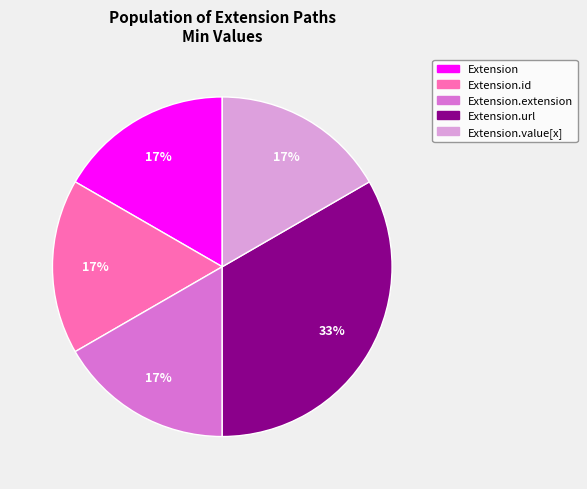

To the nearest percent, what is the combined percentage of Extension.id and Extension.url?

50%